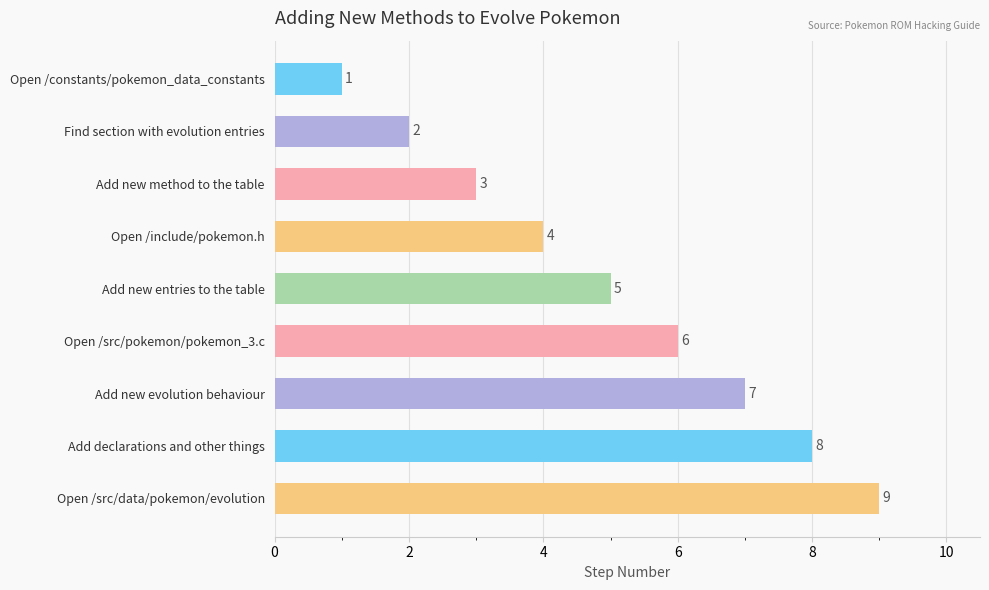

What is the difference between the second highest and second lowest values?

6